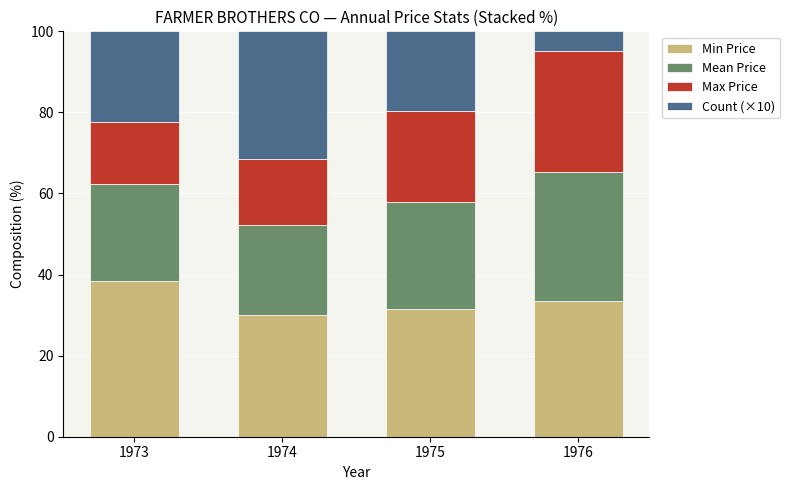

What are all the series names shown in the legend?

Min Price, Mean Price, Max Price, Count (×10)